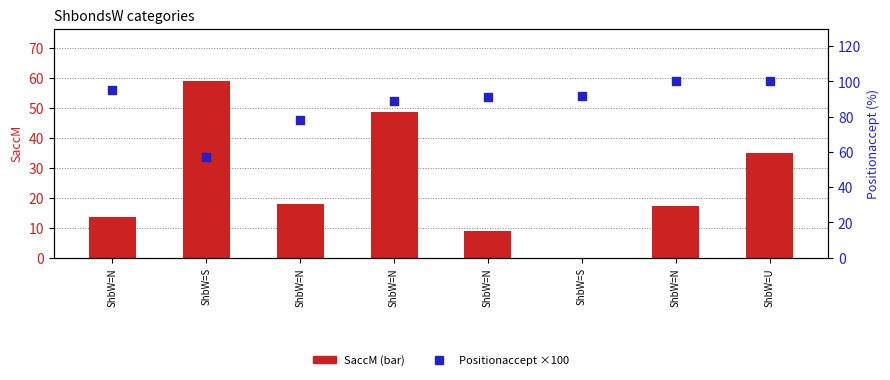

Which series has the widest spread of Y values?

SaccM